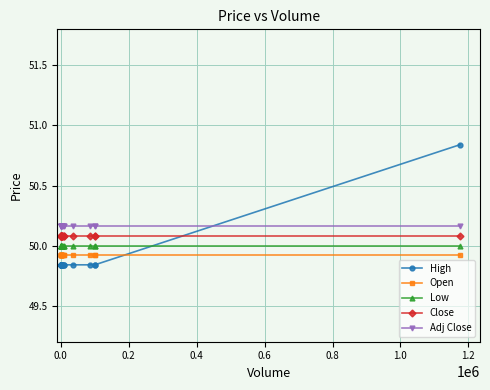

Which series has the largest total across all categories?

Adj Close